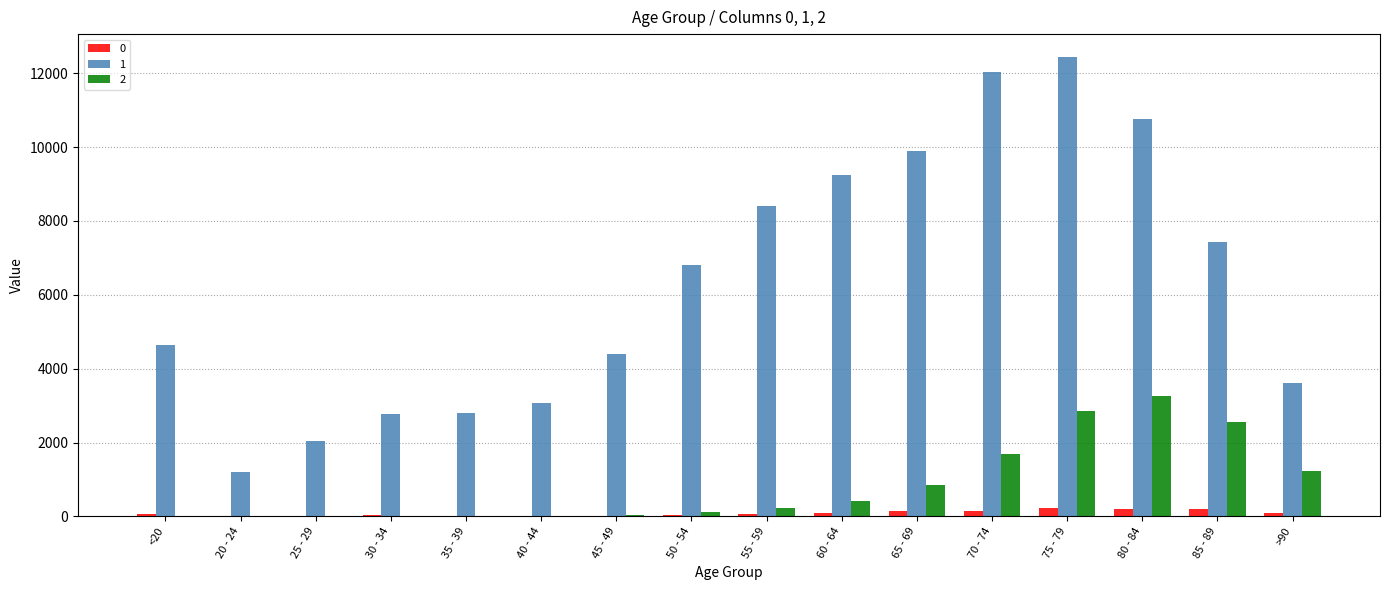

At which category is the sum across all series the highest?

75 - 79